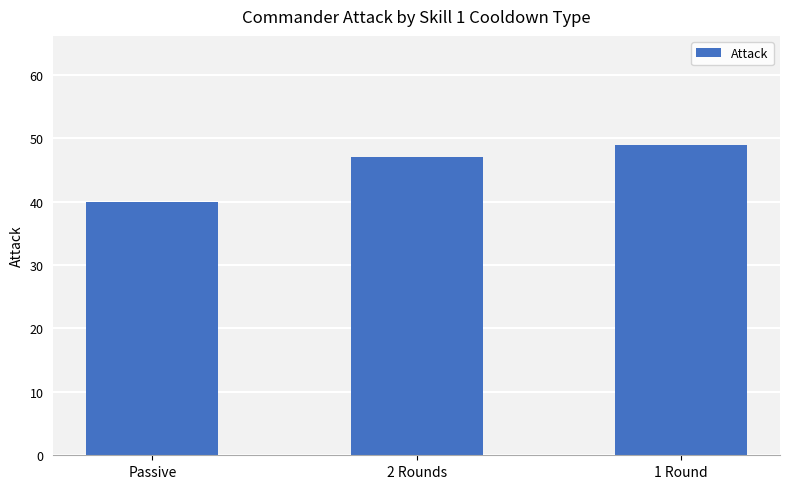

Count the values in the range 40 to 49.

3